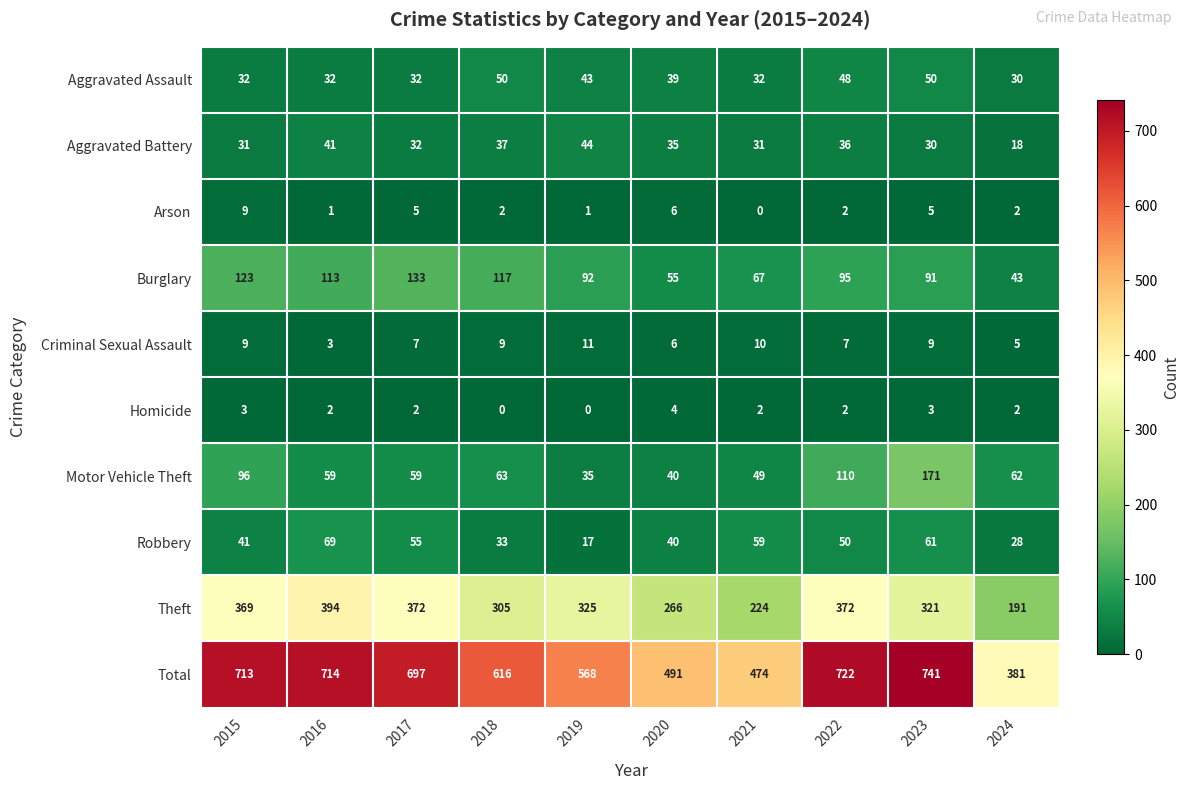

How many categories are shown in the chart?

10